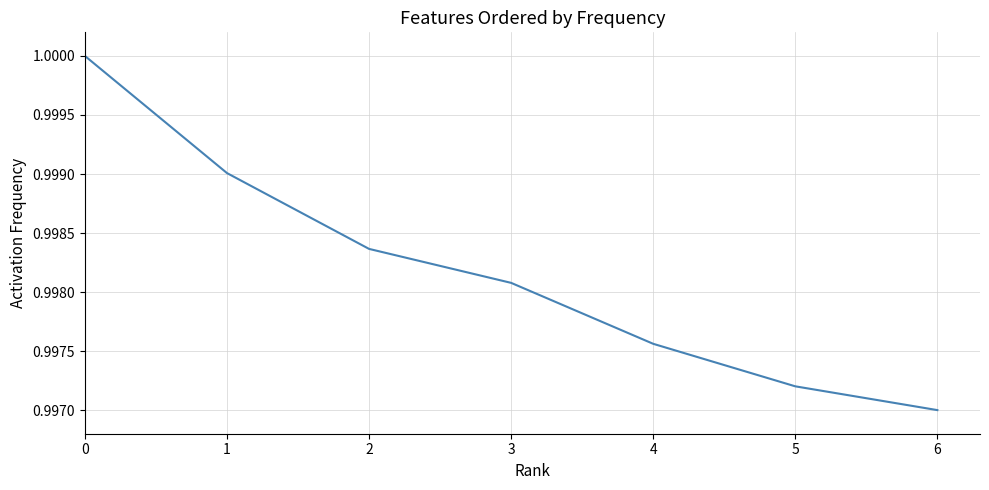

What is the sum of the values at 6 and 3?

2.0